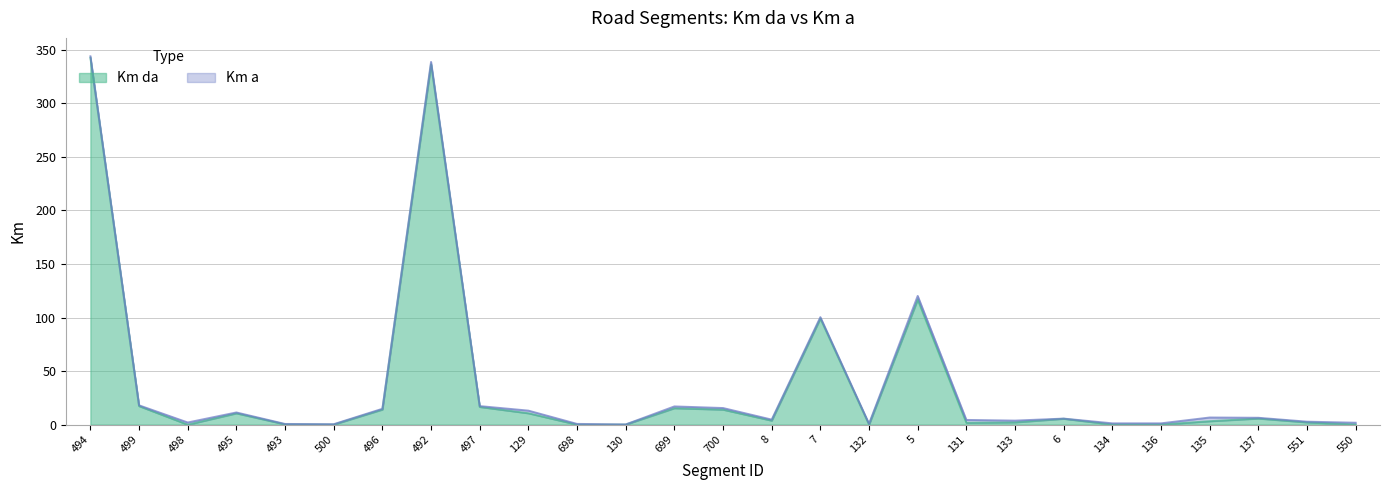

Rank the series at 5 from highest to lowest value.

Km a, Km da